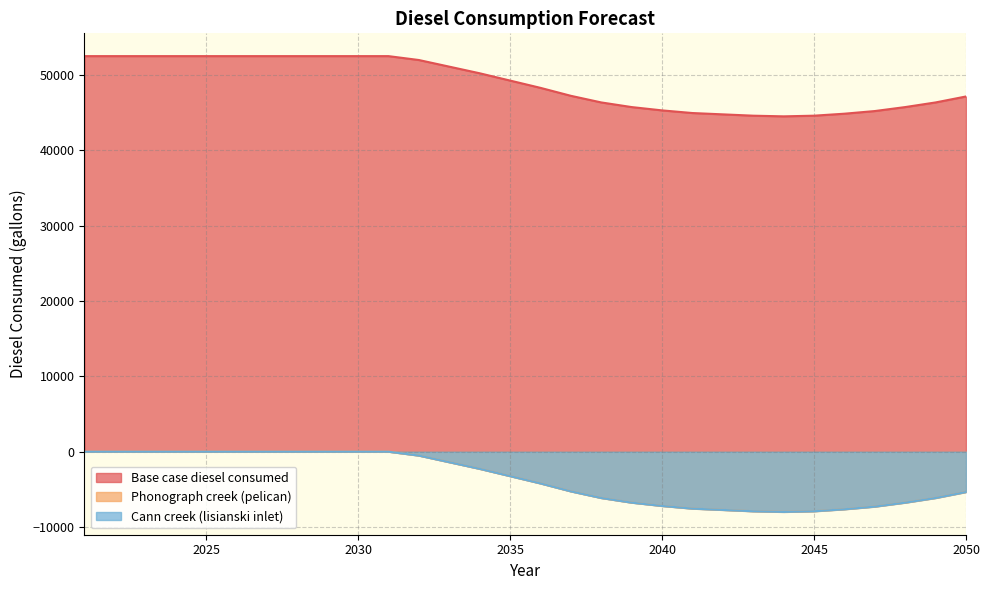

What is the minimum value shown in the chart?

-7987.6